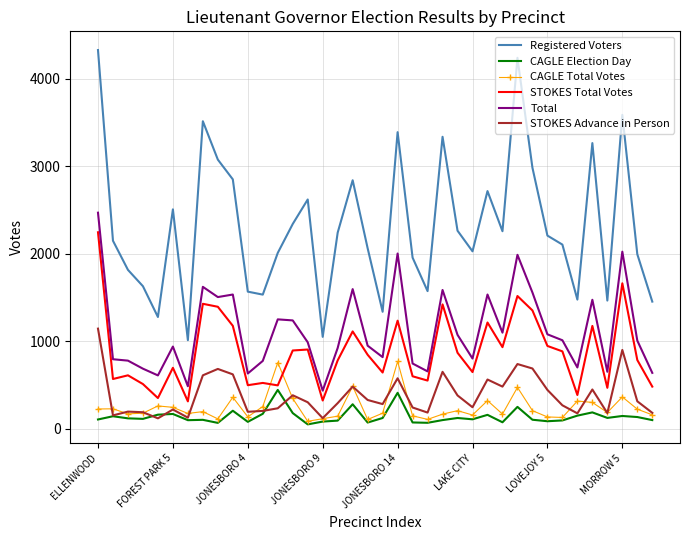

Which series has the largest total across all categories?

Registered Voters